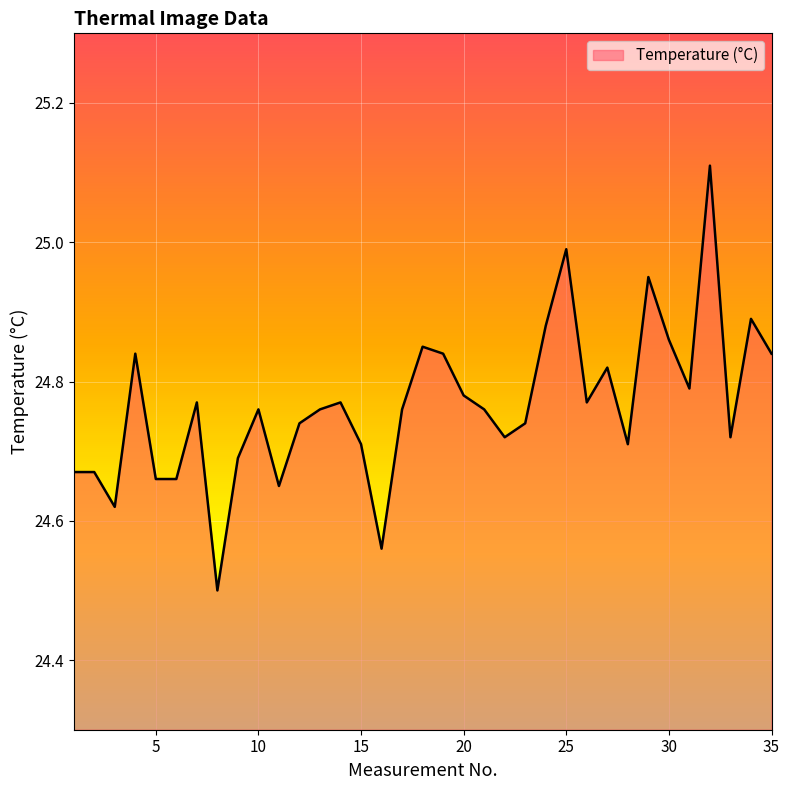

What is the difference between the maximum and minimum values?

0.6